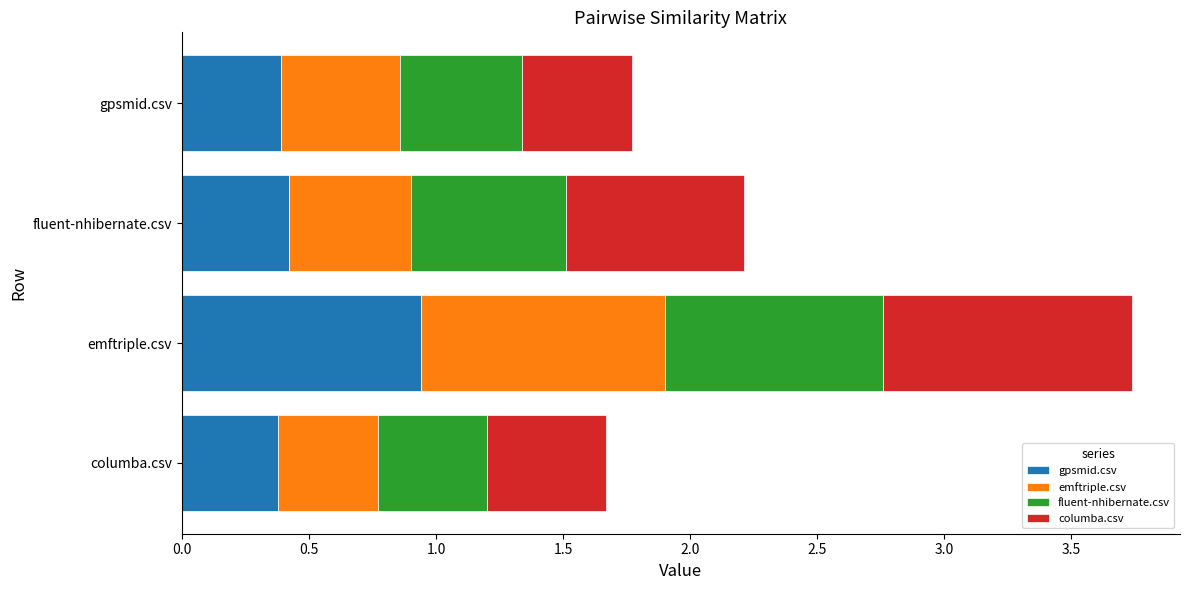

What is the difference between the maximum and minimum values in the gpsmid.csv series?

0.6